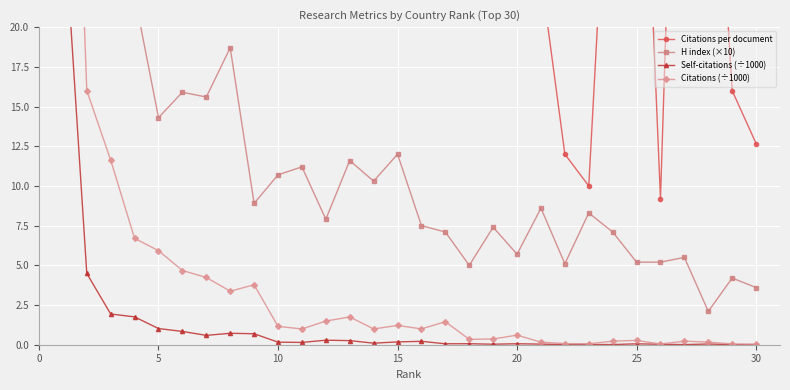

Which category has the lowest value across all series?

30